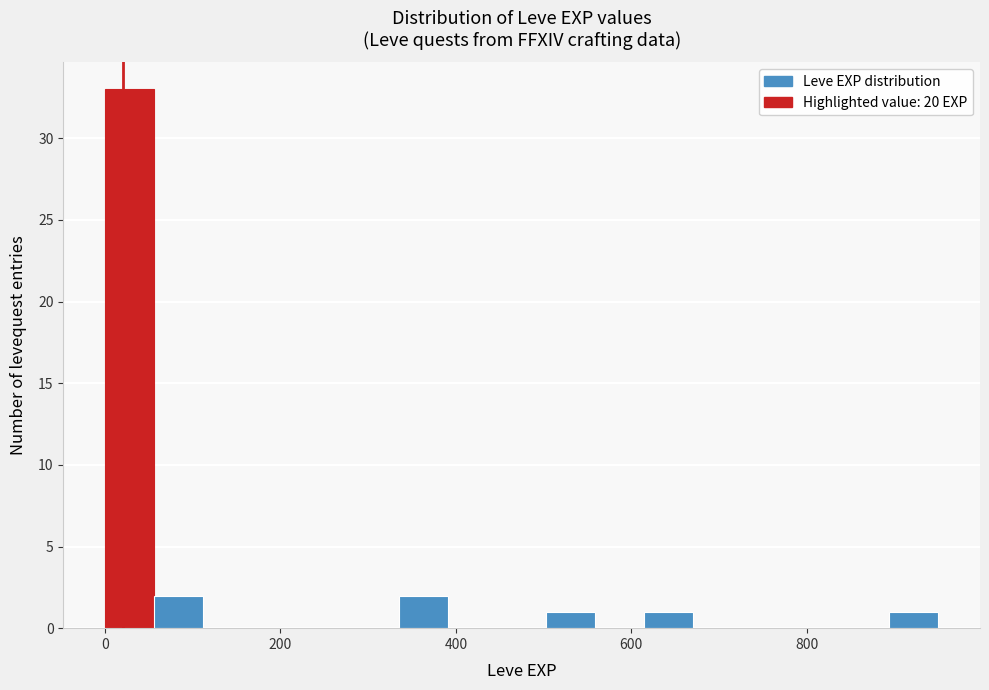

Read against the x-axis, roughly where is the centre of the tallest bar?

20